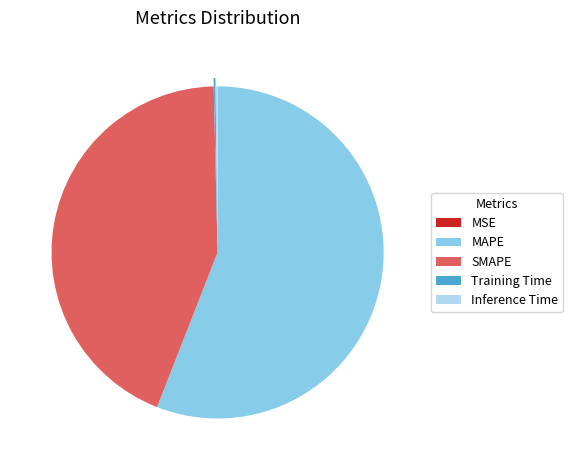

What is the ratio of the value at MAPE to the value at SMAPE?

1.3